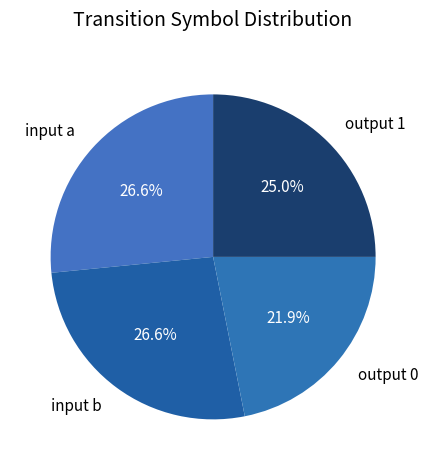

Does any single category account for the majority?

No